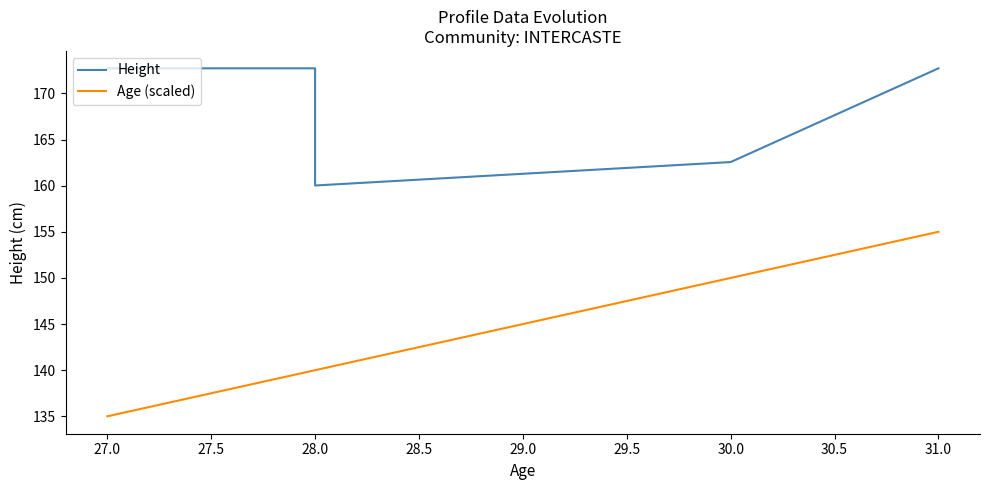

How many data points in Height are less than 172?

2